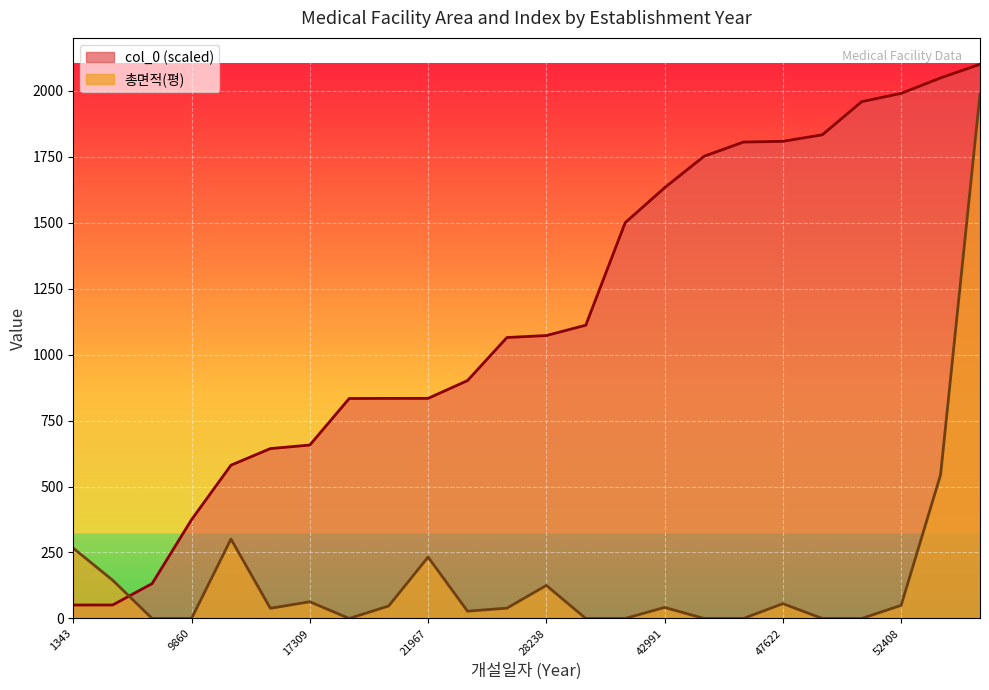

At how many categories does at least one series exceed 2067?

1